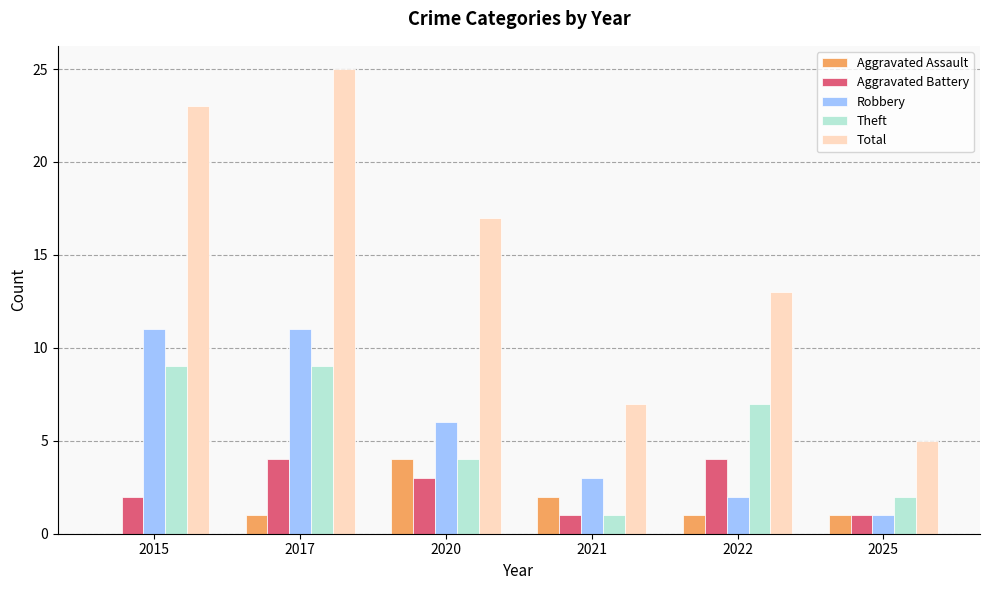

How many categories are shown in the chart?

6